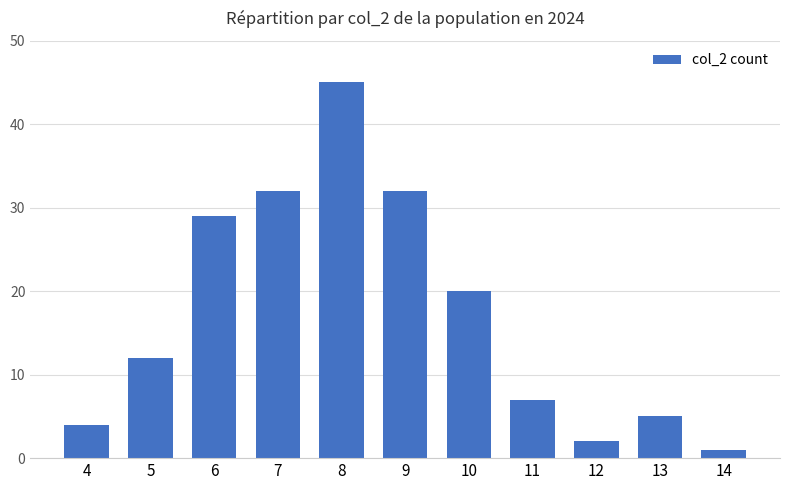

Are the bars grouped side by side (vs. stacked)?

No